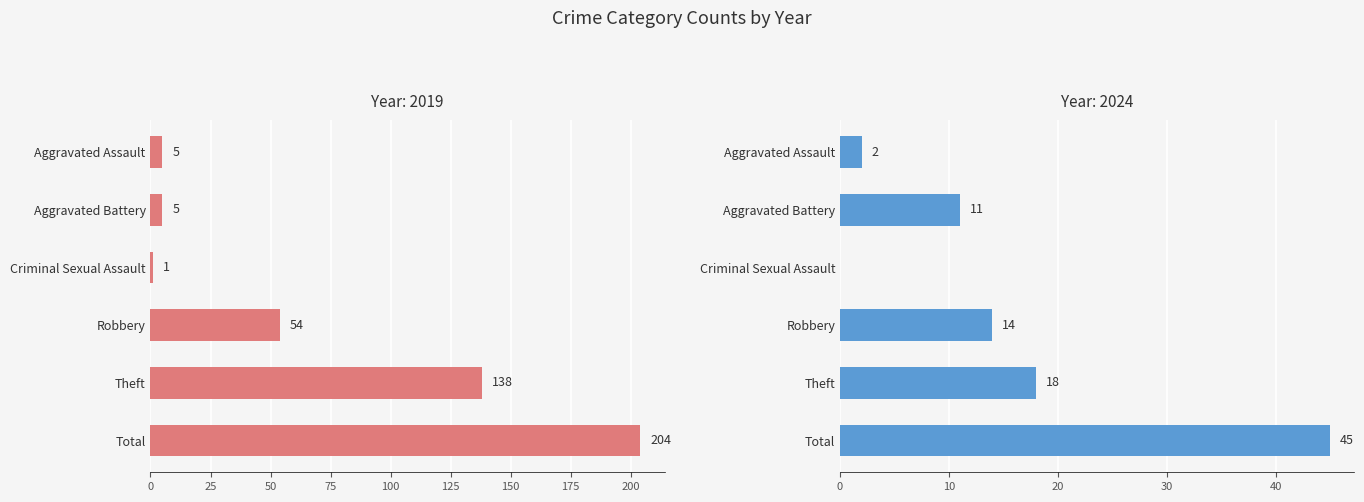

What is the label of the 5th bar from the left?

Theft